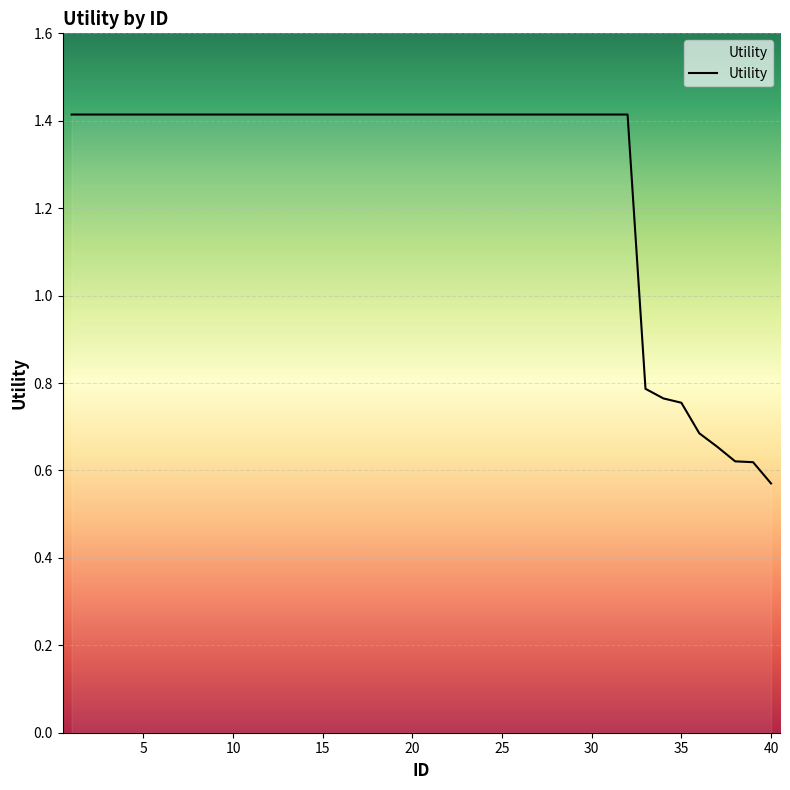

What is the difference between the maximum and minimum values?

0.8